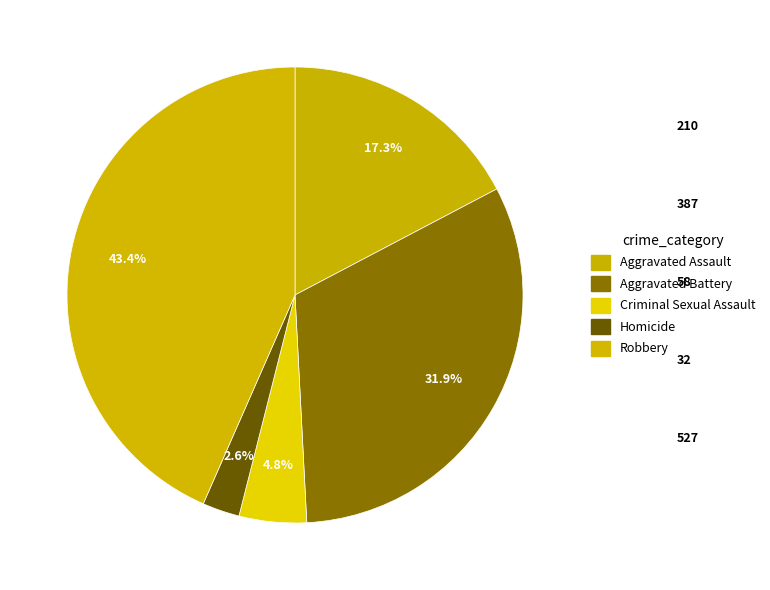

Count the number of slices in the pie.

5